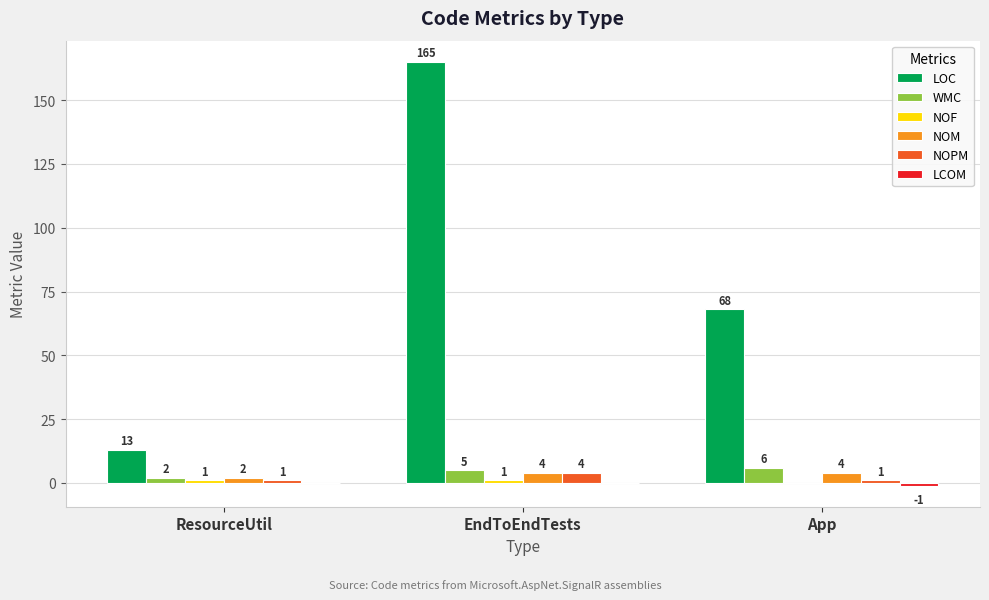

How many groups of bars are there?

3